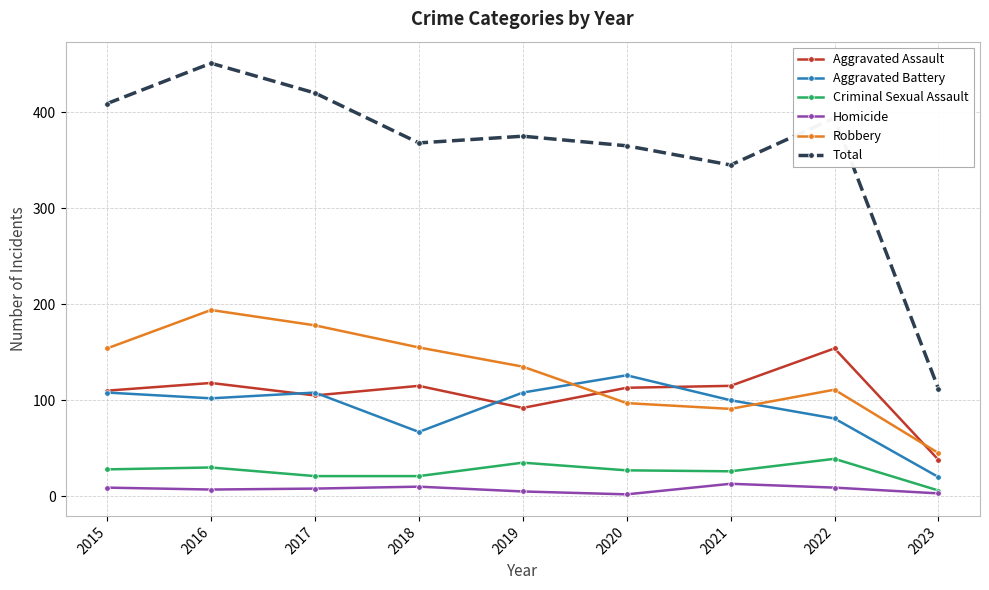

List the series in order of their peak value, lowest first.

Homicide, Criminal Sexual Assault, Aggravated Battery, Aggravated Assault, Robbery, Total